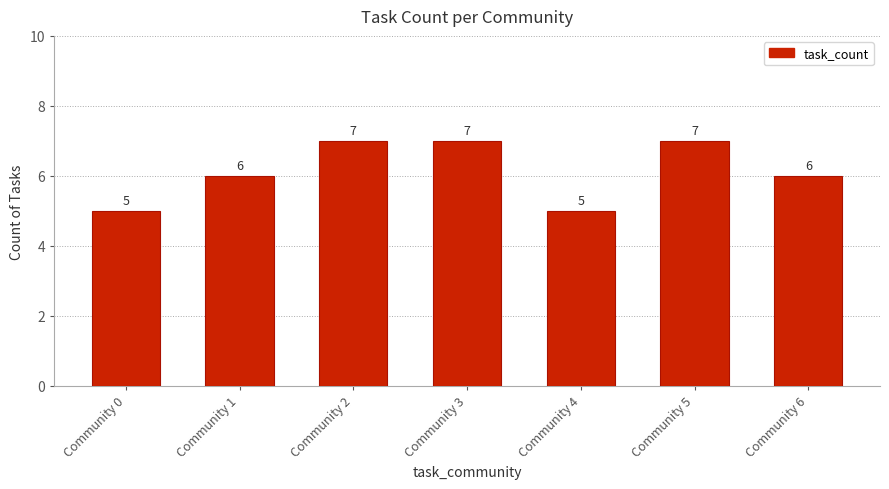

Approximately how many times larger is the value at Community 5 compared to Community 3?

1.0